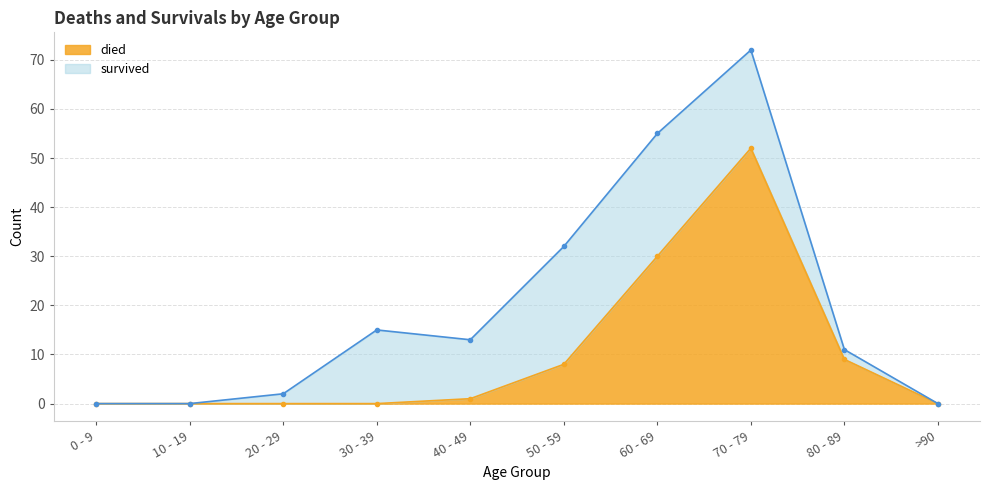

Reading left to right, list all the values displayed in this chart.

0	0	0	0	1	8	30	52	9	0